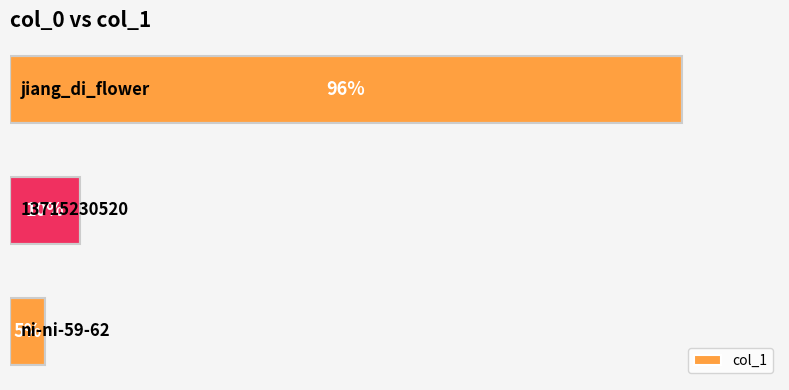

Are the bars horizontal?

Yes